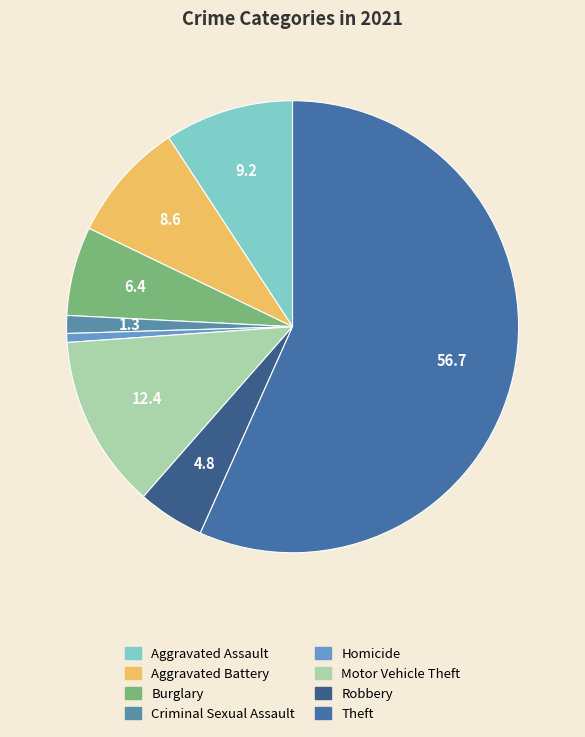

Which category has the biggest portion of the pie?

Theft